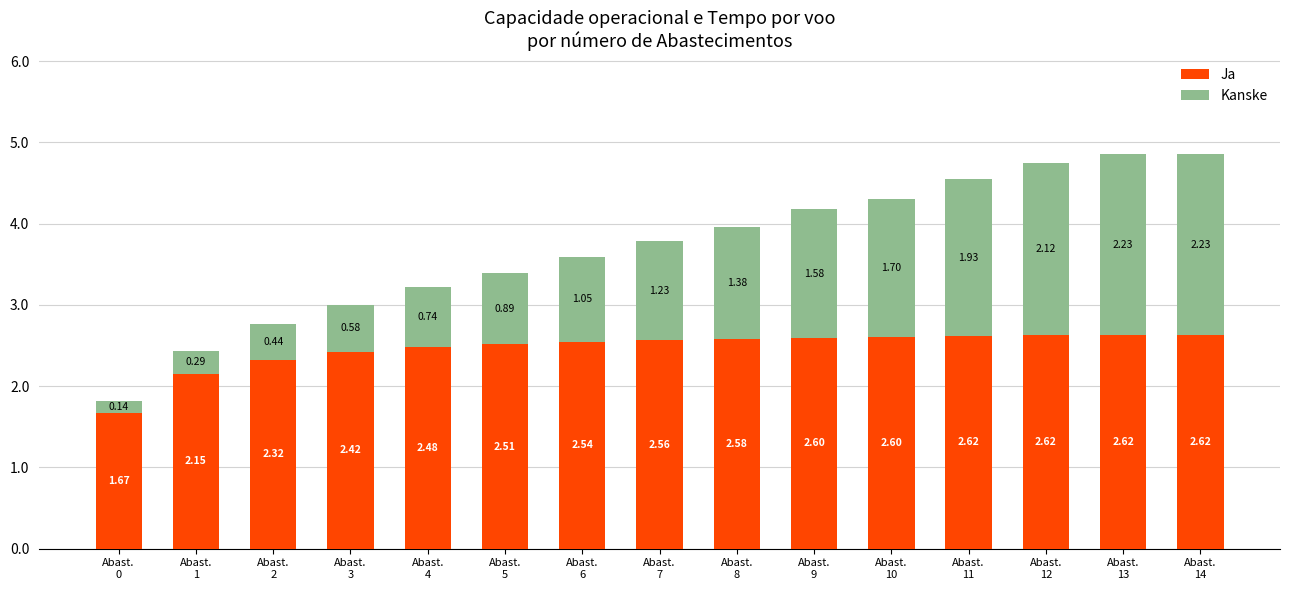

What is the approximate value of Kanske at Abast.
1?

0.3